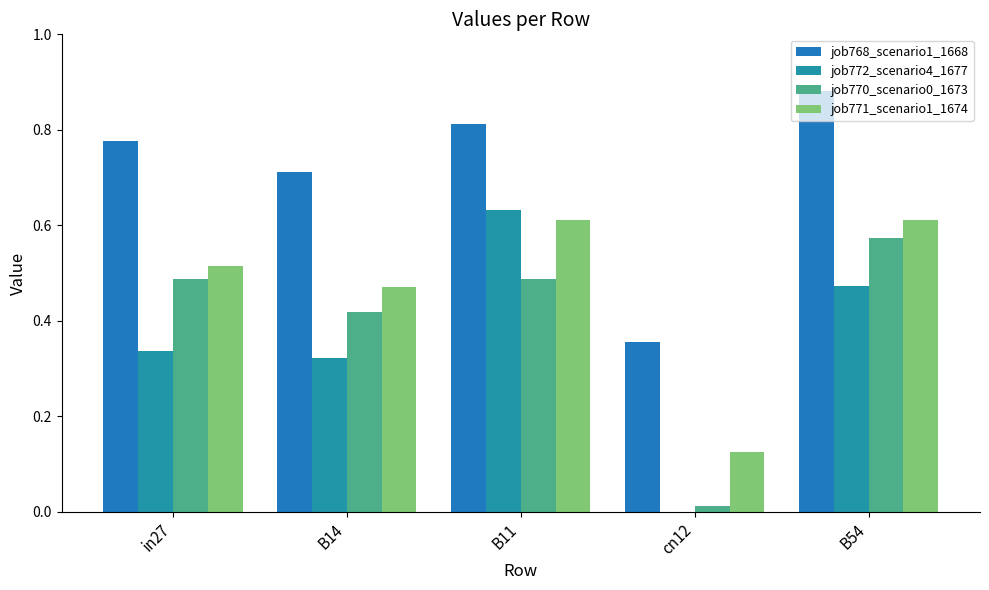

The job768_scenario1_1668 series shows 0.8 at B11. True or false?

True